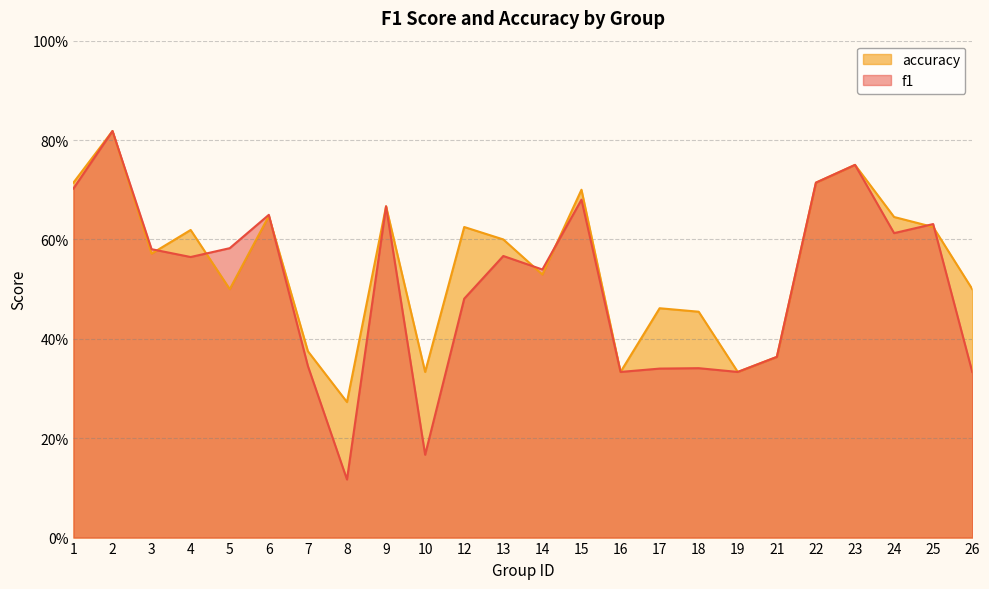

The value of accuracy at 6 is 1.0. True or false?

False